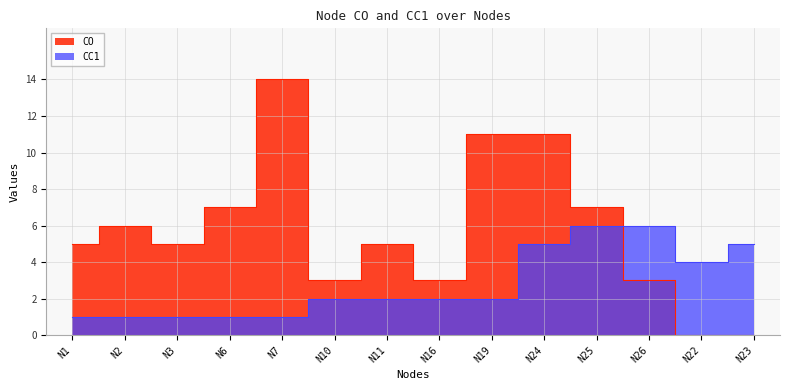

At how many categories does at least one series exceed 6?

5